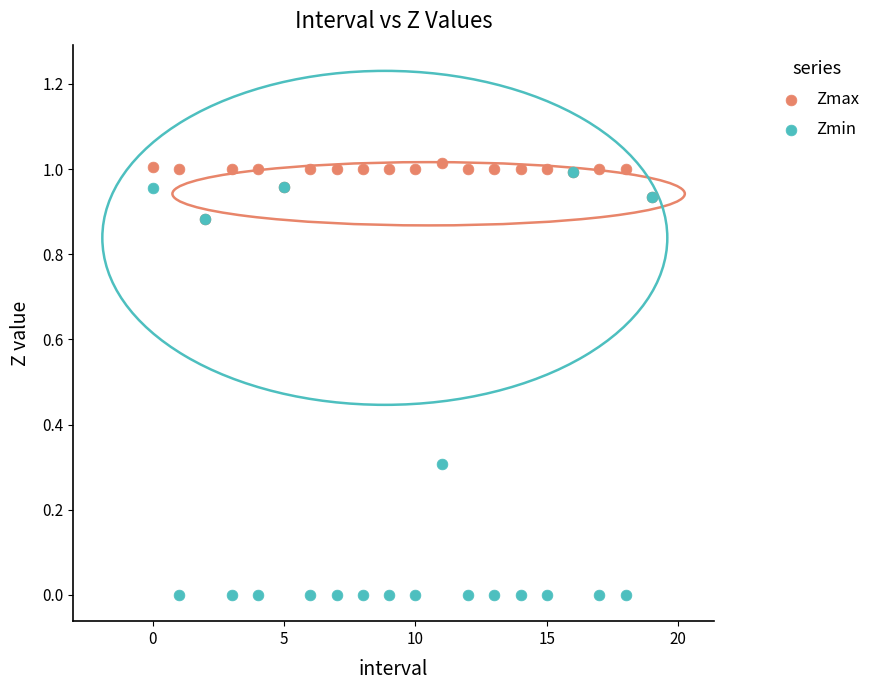

Which series reaches the minimum Y coordinate?

Zmin